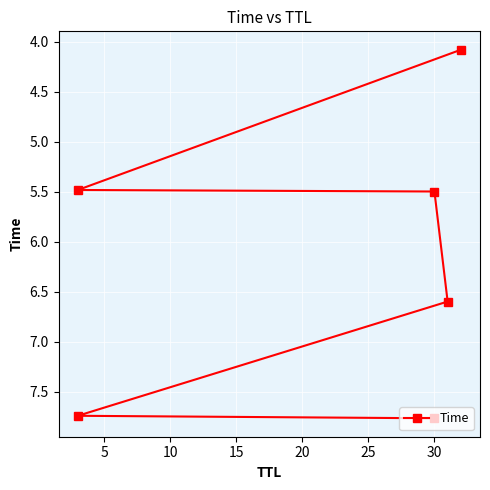

What is the ratio of the value at 20 to the value at 10?

1.4